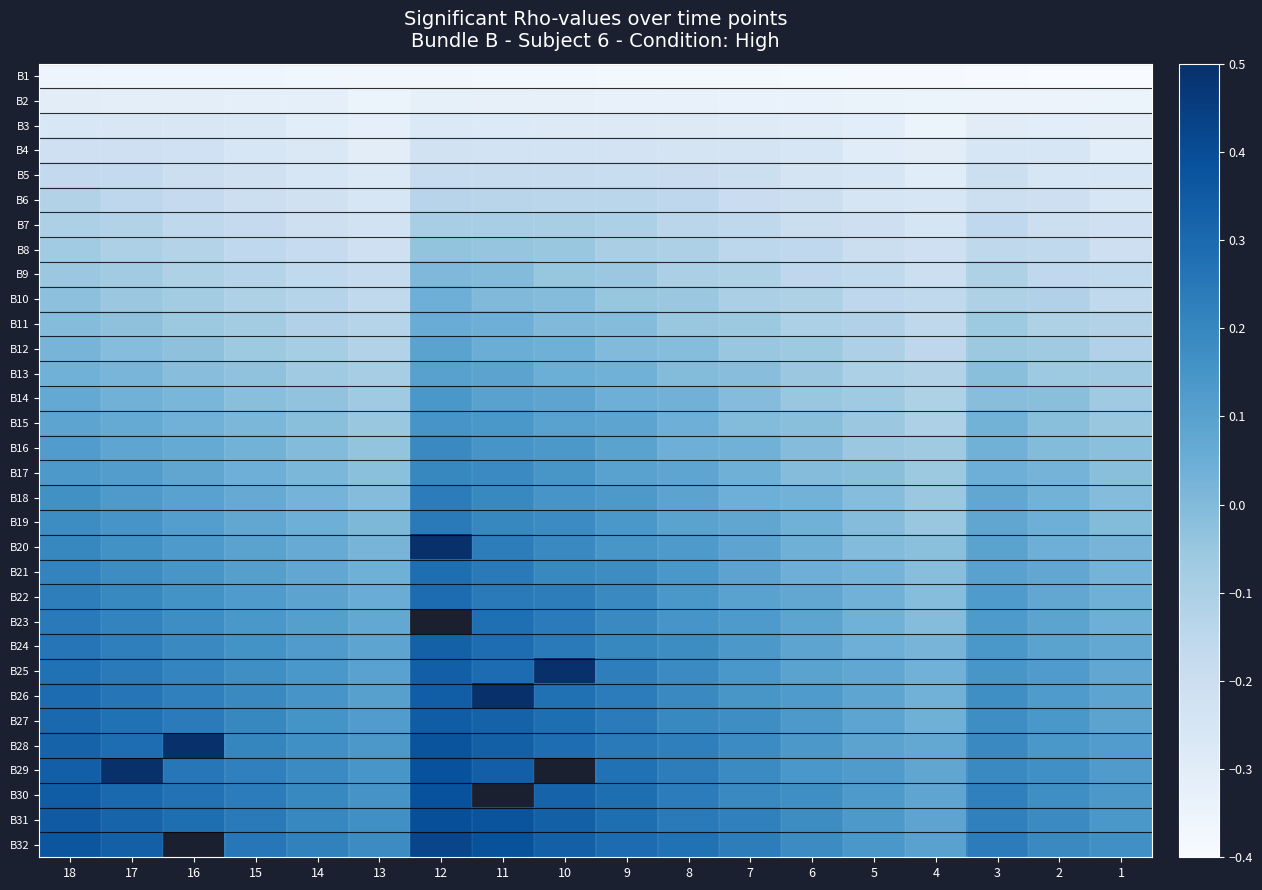

What is the minimum value for B5?

-0.3